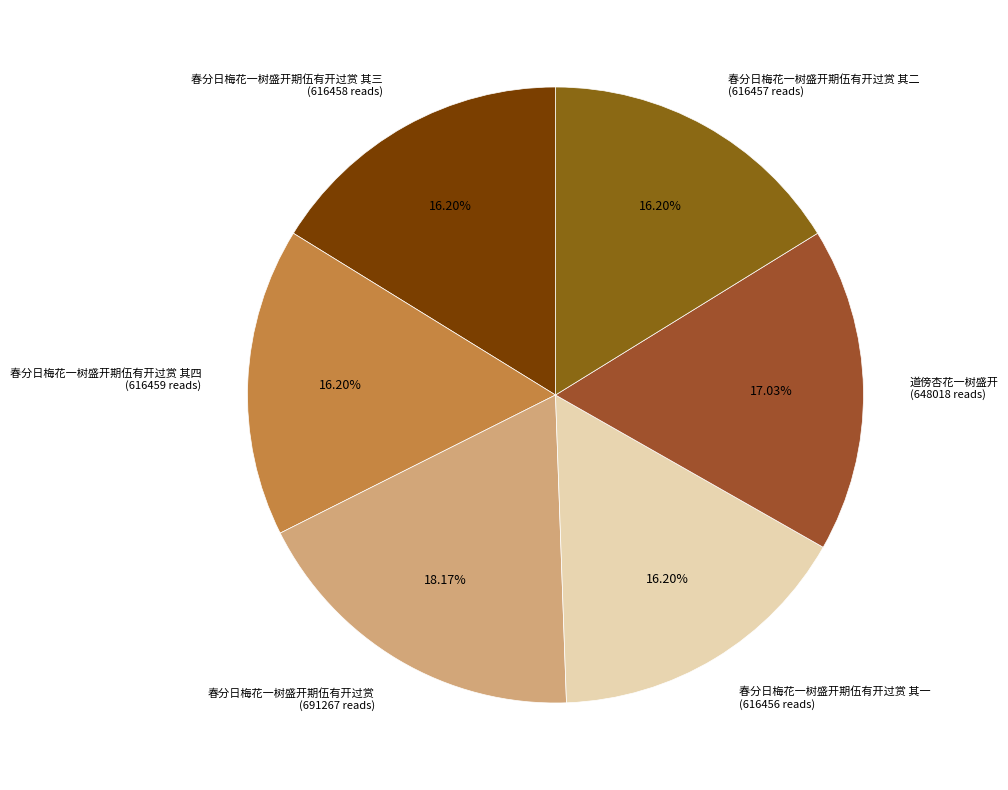

Is there any slice that represents more than half of the pie?

No